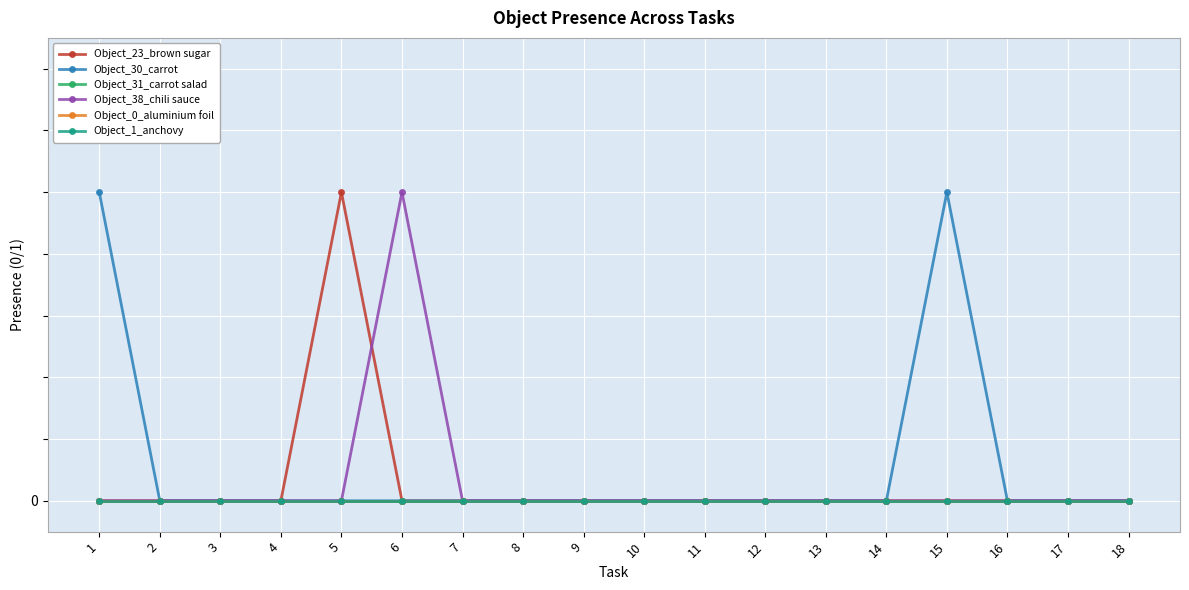

At which category is the sum across all series the highest?

1